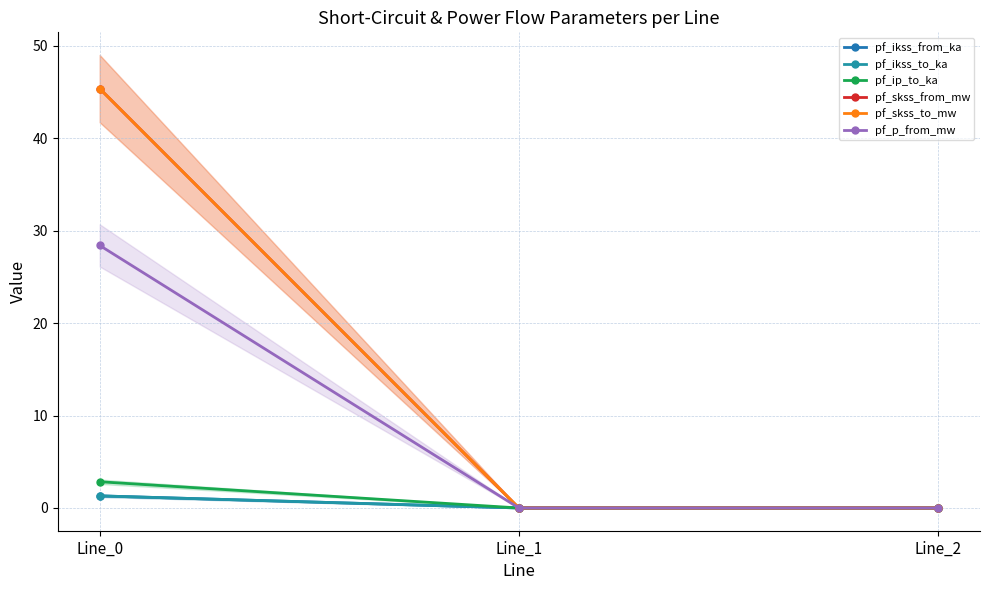

Rank the series by their maximum value, from lowest to highest.

pf_ikss_from_ka, pf_ikss_to_ka, pf_ip_to_ka, pf_p_from_mw, pf_skss_from_mw, pf_skss_to_mw